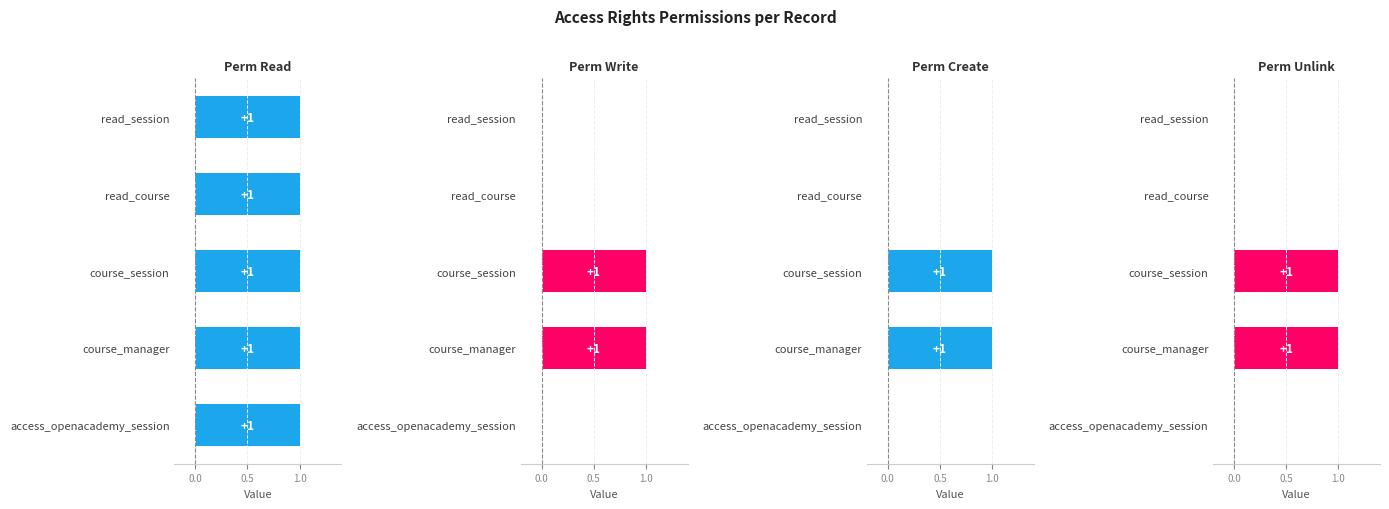

How many bars are there in each group?

4